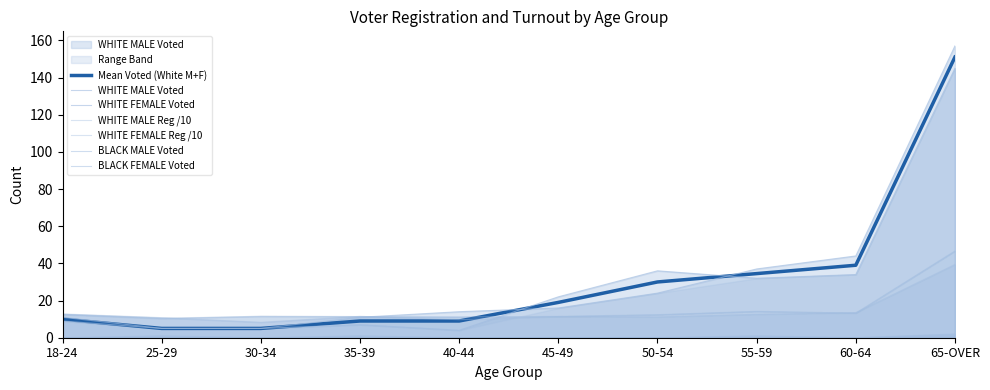

What is the total value across all series at 60-64?

104.7